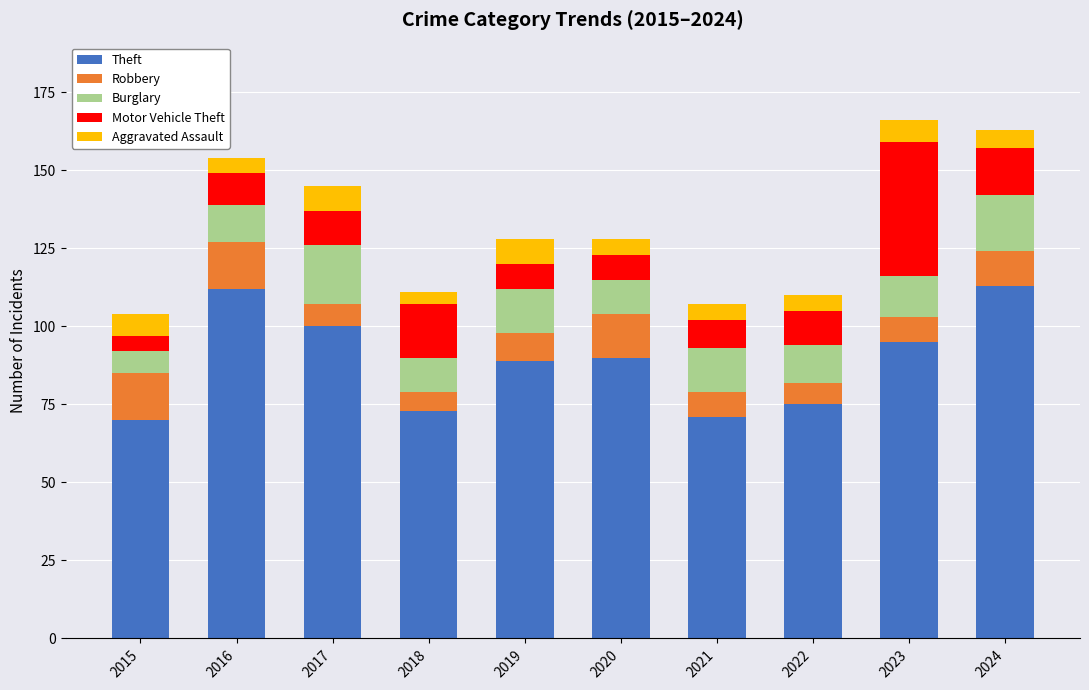

The value of Theft at 2020 is 90. True or false?

True